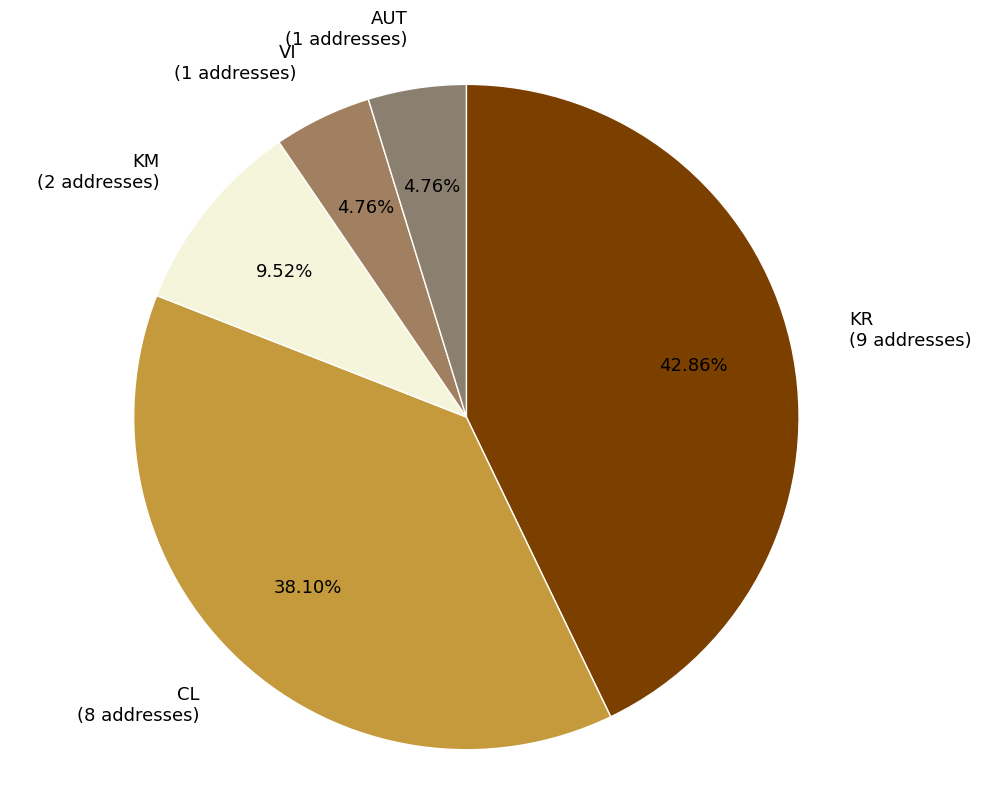

Do VI and AUT together represent more than half of the pie?

No